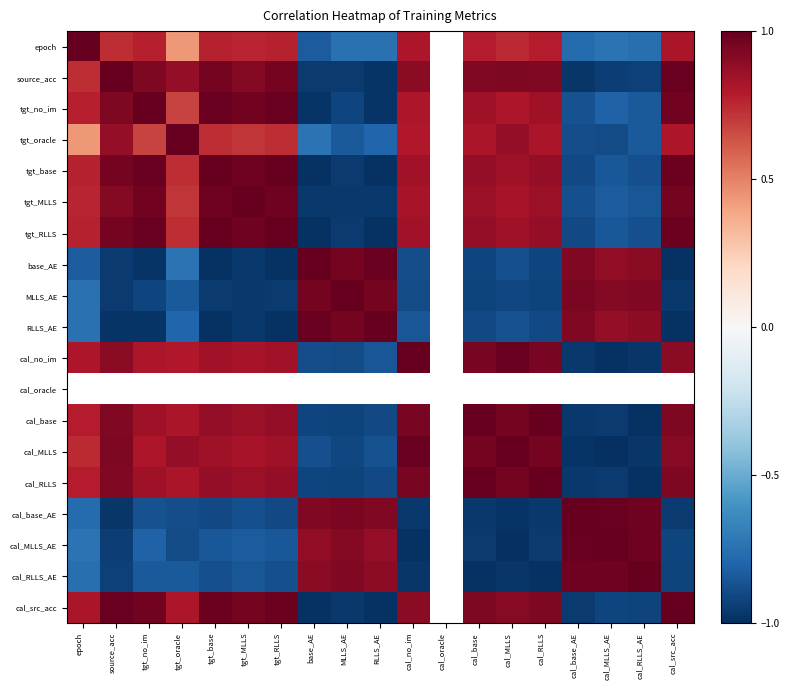

Rank the series by their maximum value, from lowest to highest.

tgt_base, tgt_RLLS, MLLS_AE, tgt_MLLS, epoch, source_acc, tgt_no_im, tgt_oracle, base_AE, RLLS_AE, cal_no_im, cal_oracle, cal_base, cal_MLLS, cal_RLLS, cal_base_AE, cal_MLLS_AE, cal_RLLS_AE, cal_src_acc